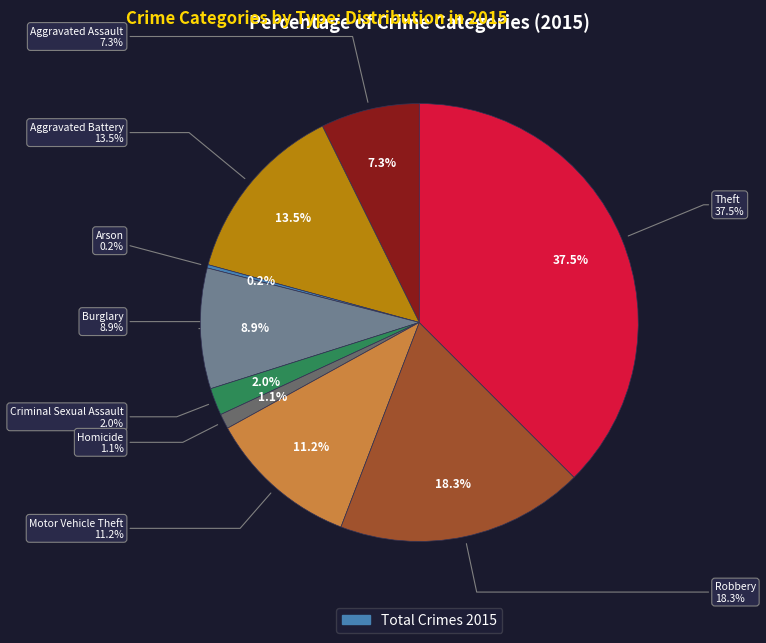

Rank the categories by value from highest to lowest.

Theft, Robbery, Aggravated Battery, Motor Vehicle Theft, Burglary, Aggravated Assault, Criminal Sexual Assault, Homicide, Arson